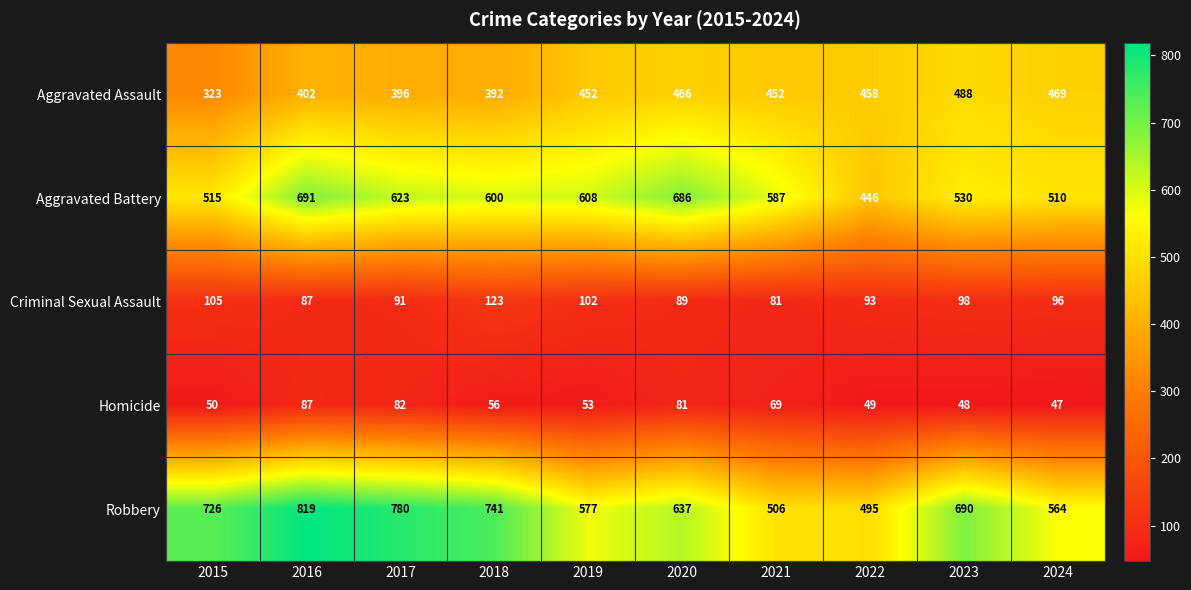

What is the difference between the maximum and minimum values in the Criminal Sexual Assault series?

42